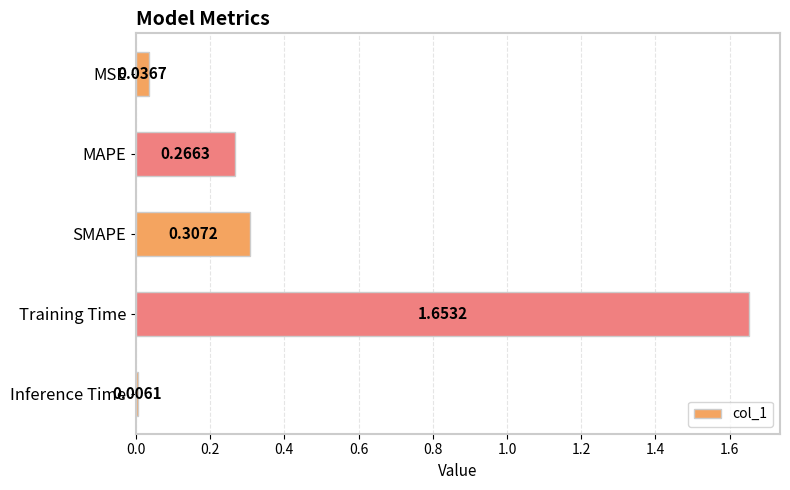

Between MSE and MAPE, which is larger?

MAPE